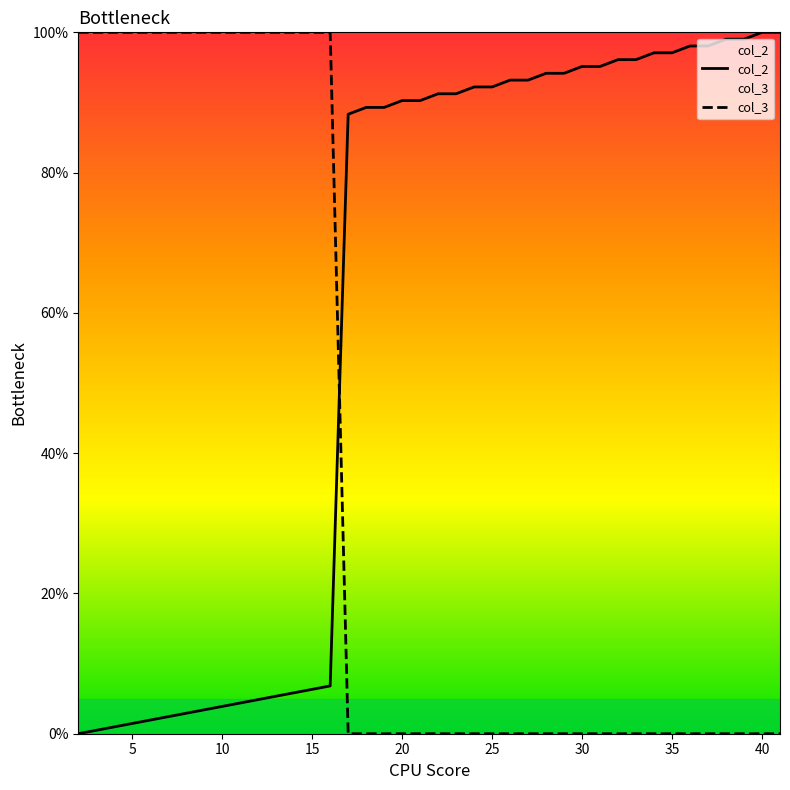

What is the highest value of the col_3 series?

100.0